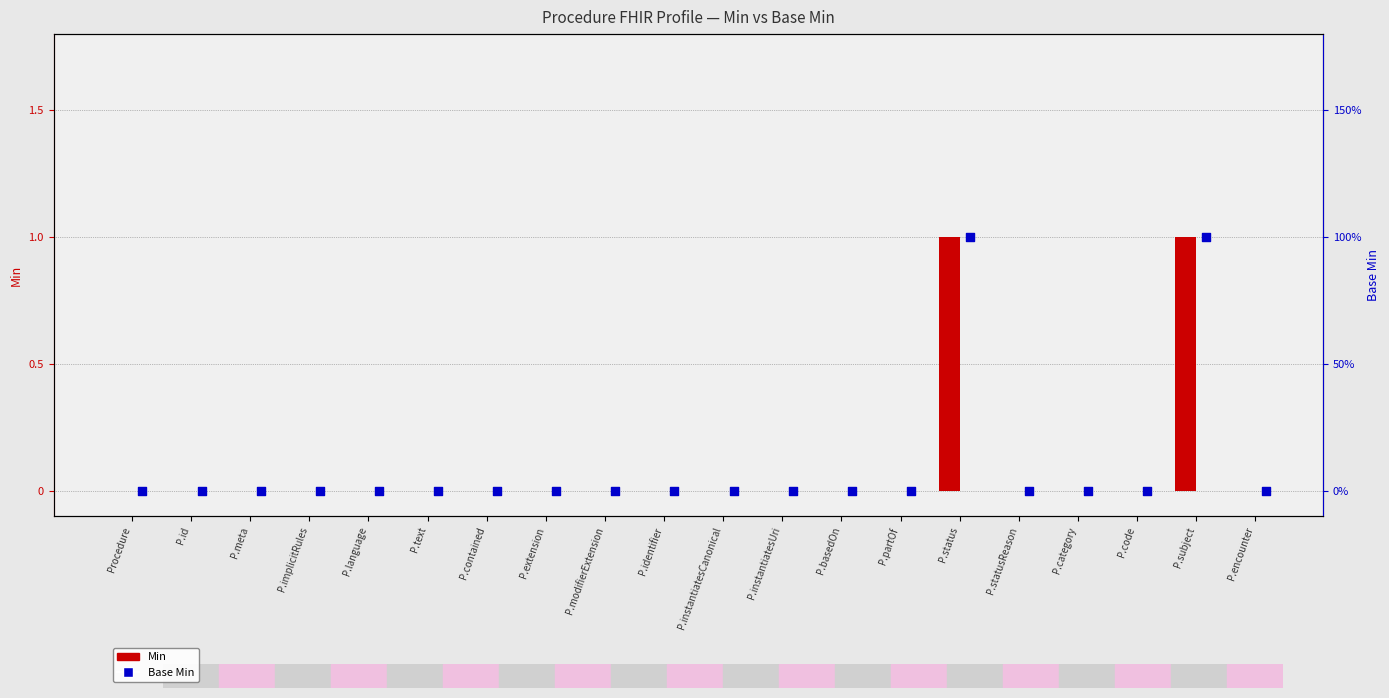

Which series has the widest spread of Y values?

Min